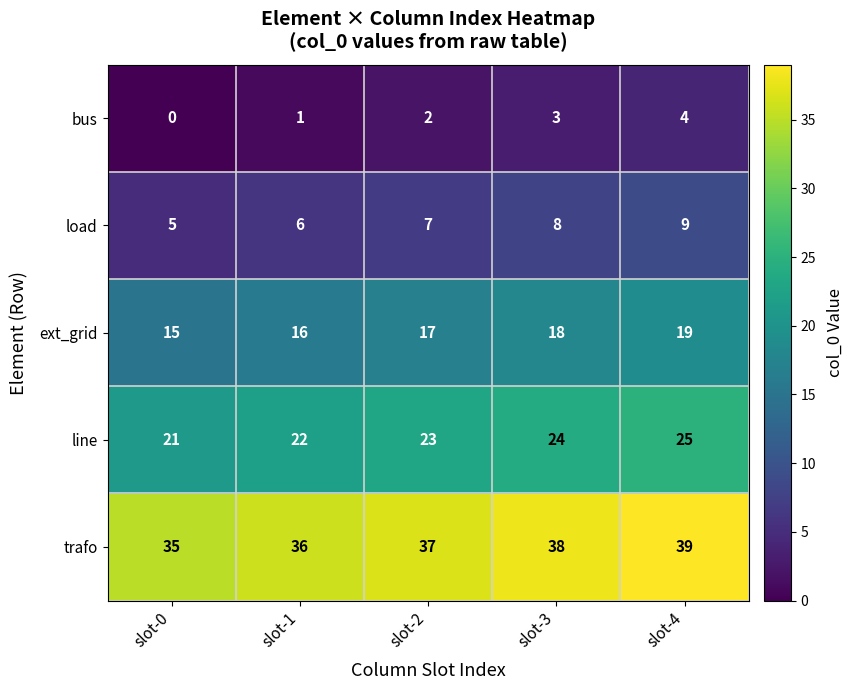

Is the value of load at slot-3 greater than the value of bus at slot-1?

Yes